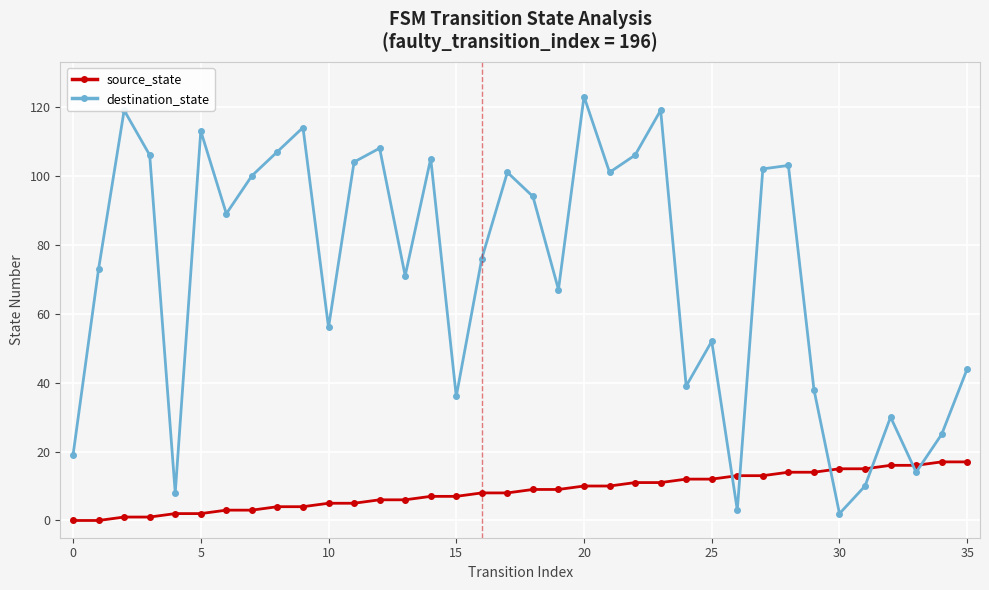

Which series has the largest total across all categories?

destination_state